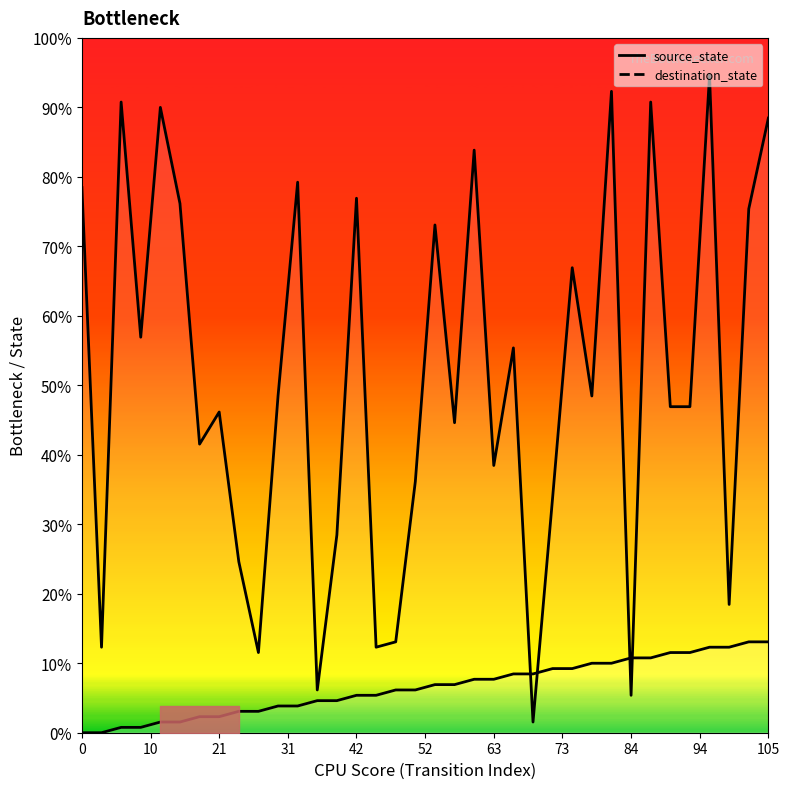

True or false: destination_state has more than 0 interior local peaks.

True